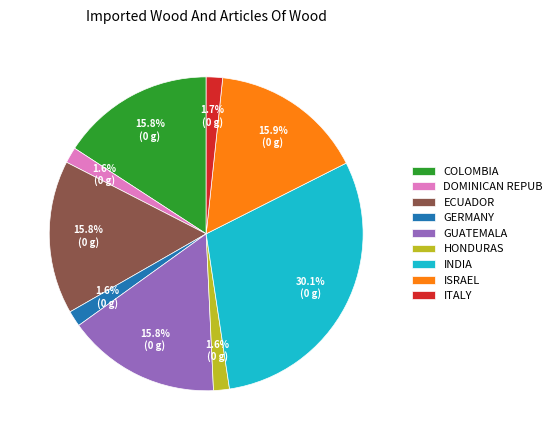

Is ISRAEL the majority of the pie?

No